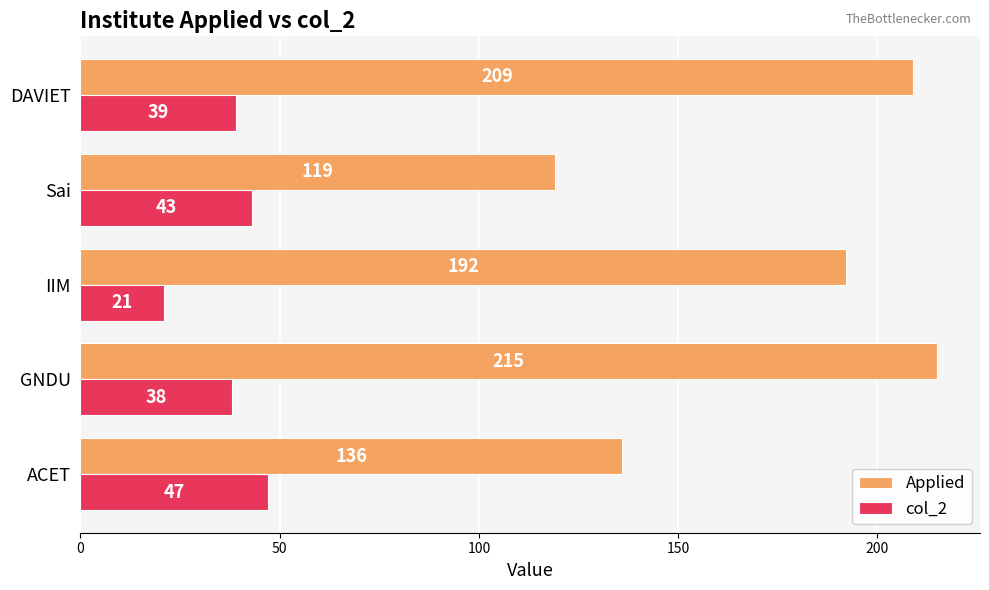

What is the difference between the second highest and second lowest values in the col_2 series?

5